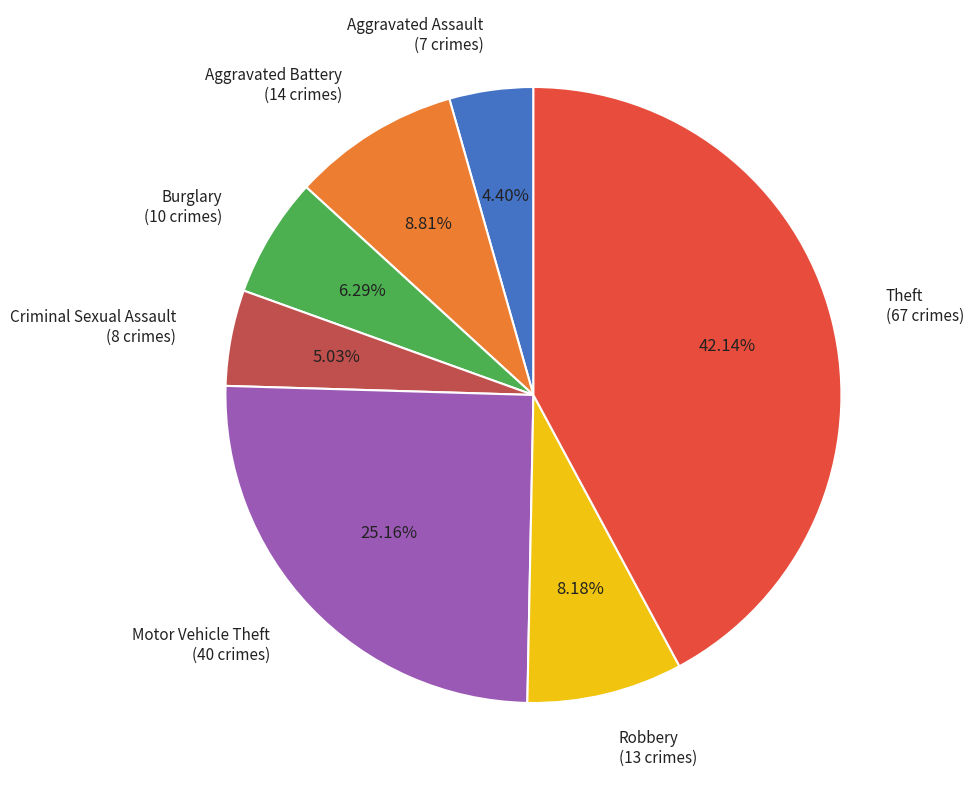

To the nearest percent, what percentage of the pie is Aggravated Battery?

9%